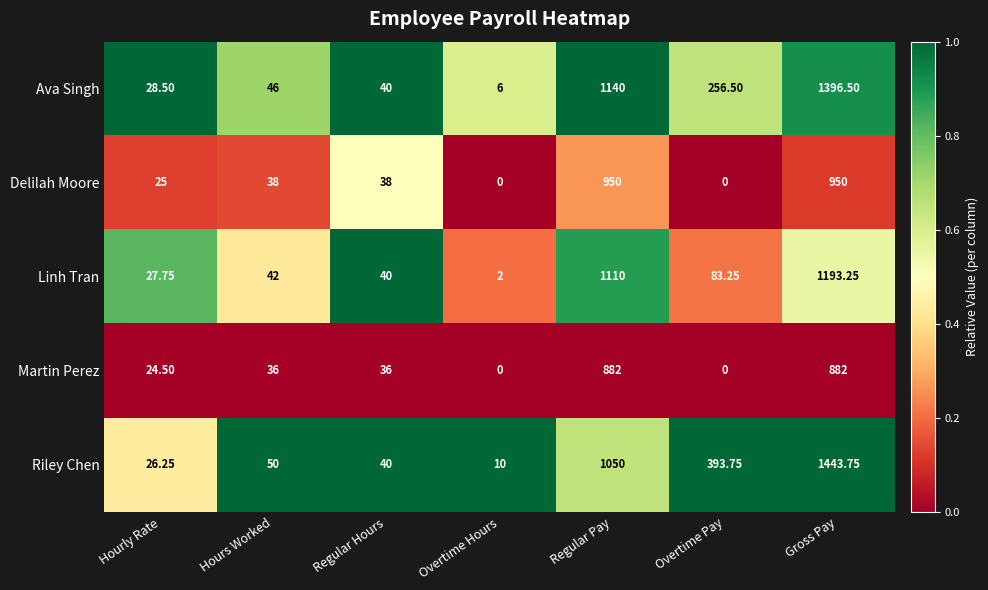

Which category has the highest value in the Riley Chen series?

Gross Pay